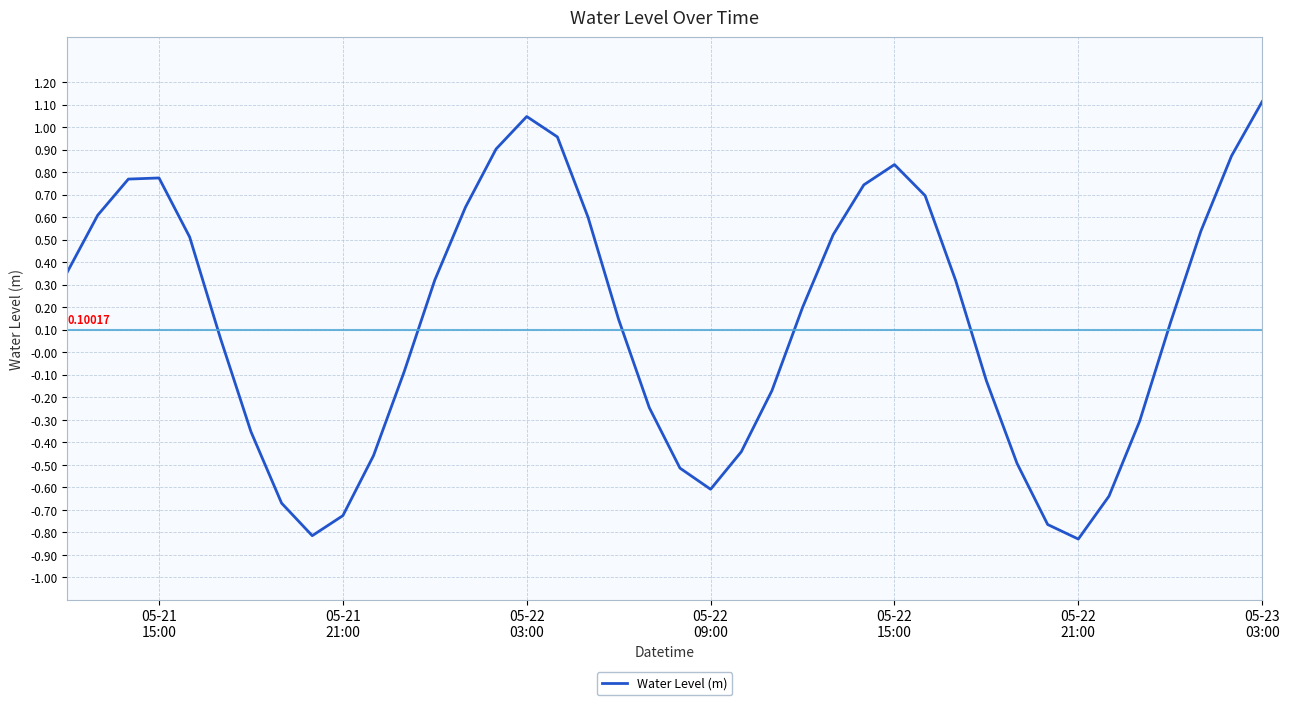

True or false: there are more than 1 points higher than both neighbors.

True